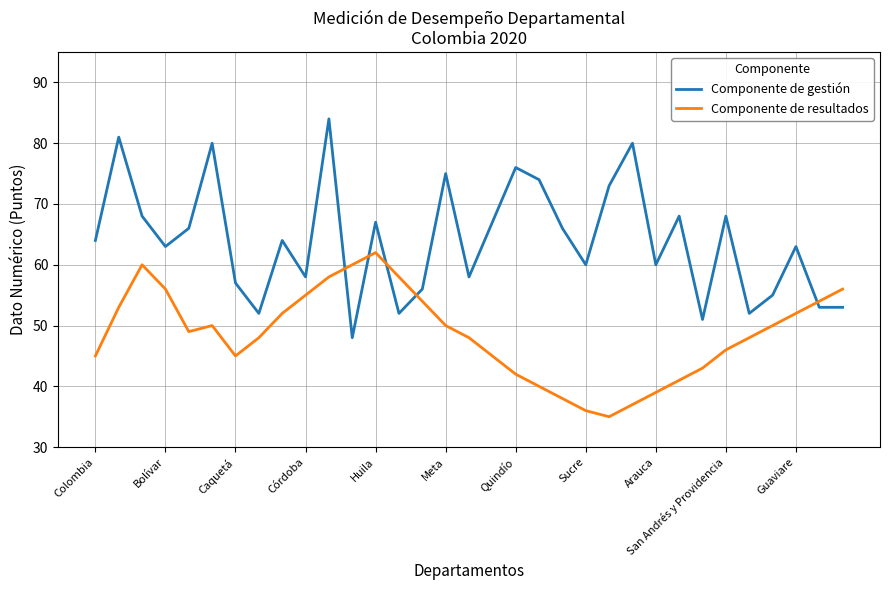

Which series has the widest spread of values?

Componente de gestión